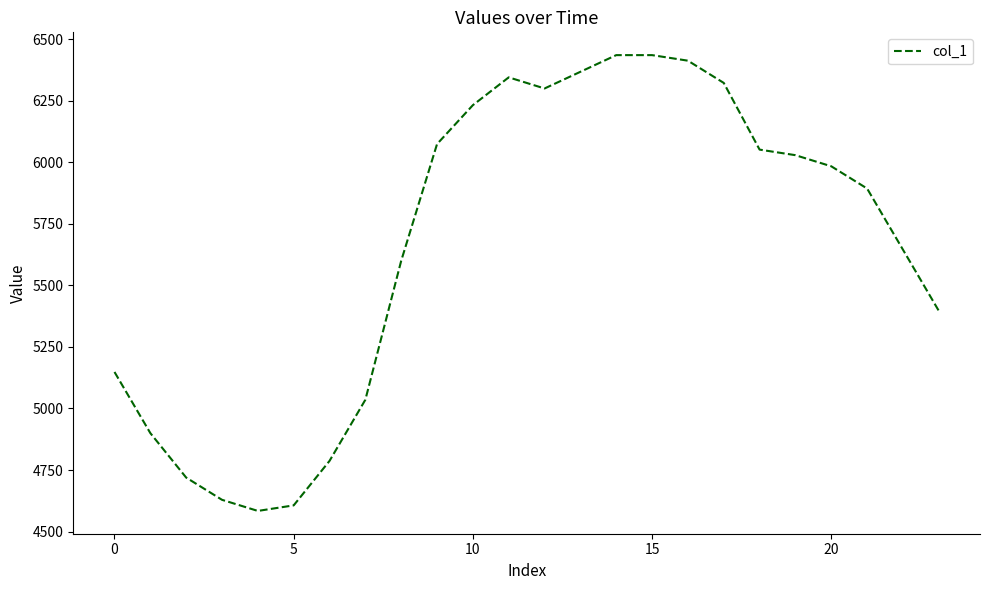

What is the smallest value displayed?

4583.9